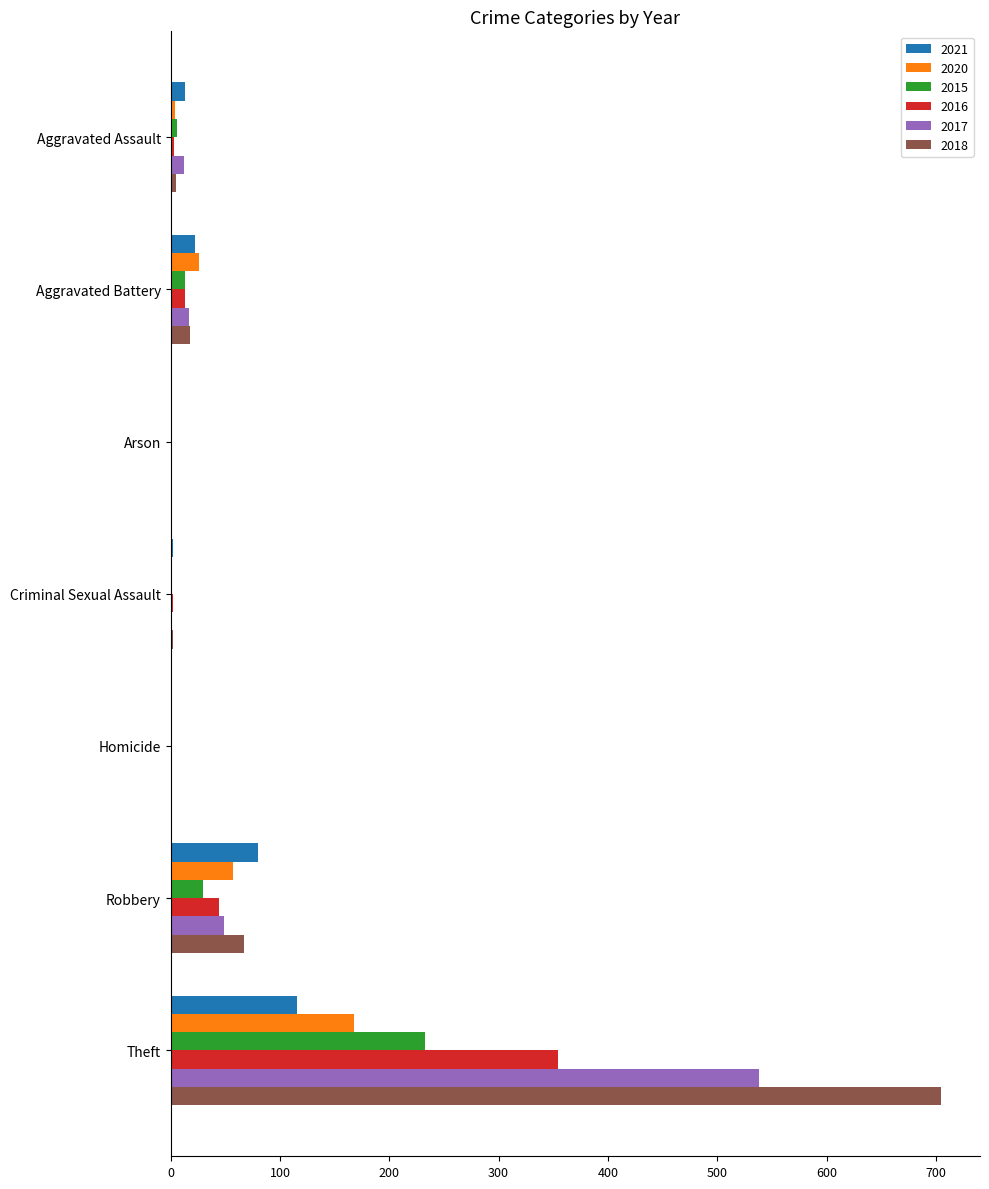

The value of 2017 at Homicide is 0. True or false?

True